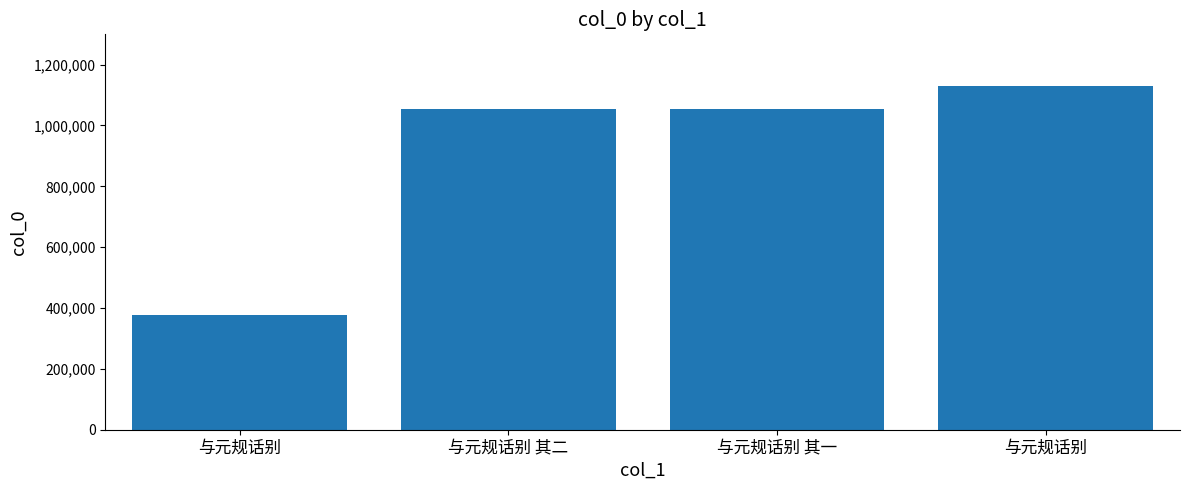

How many series are shown in this chart?

1